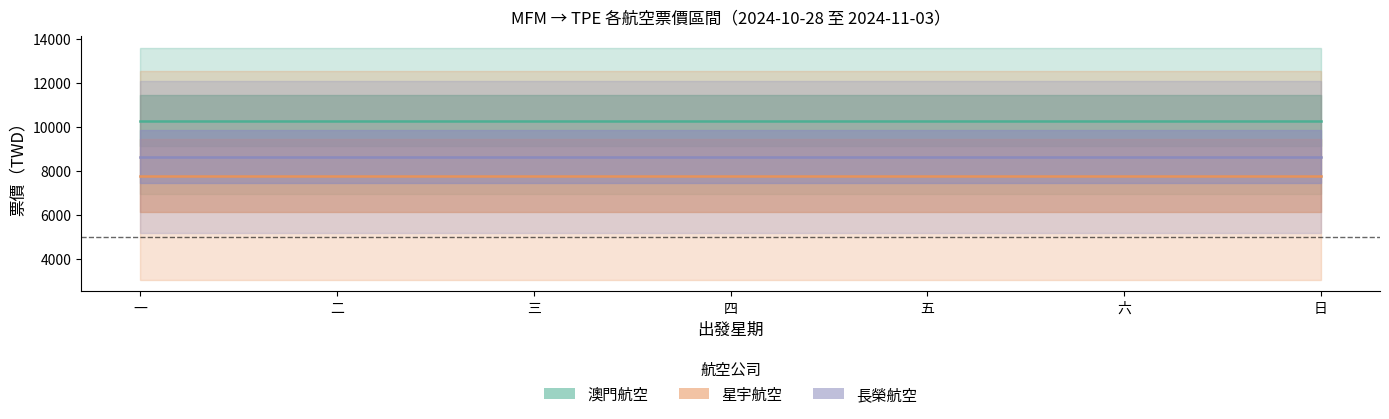

Reading right to left, list all the values displayed in this chart.

澳門航空 中間票價: 10275.0	10275.0	10275.0	10275.0	10275.0	10275.0	10275.0
星宇航空 中間票價: 7776.5	7776.5	7776.5	7776.5	7776.5	7776.5	7776.5
長榮航空 中間票價: 8622.5	8622.5	8622.5	8622.5	8622.5	8622.5	8622.5